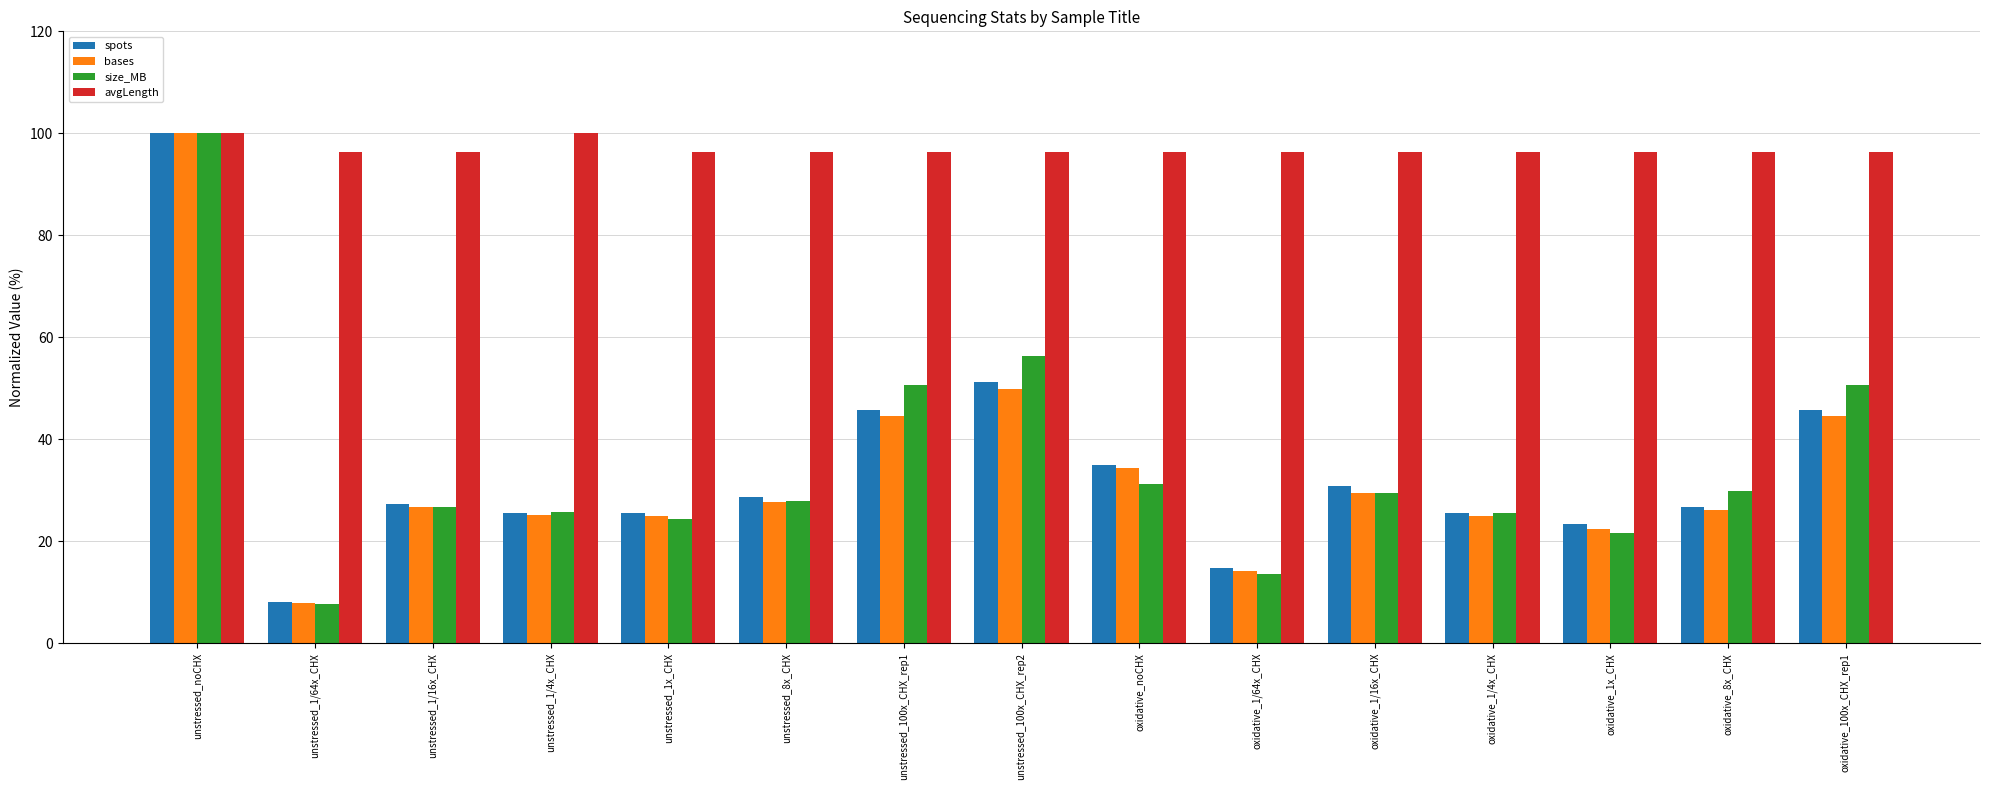

The spots series shows 39.7 at unstressed_1/16x_CHX. True or false?

False